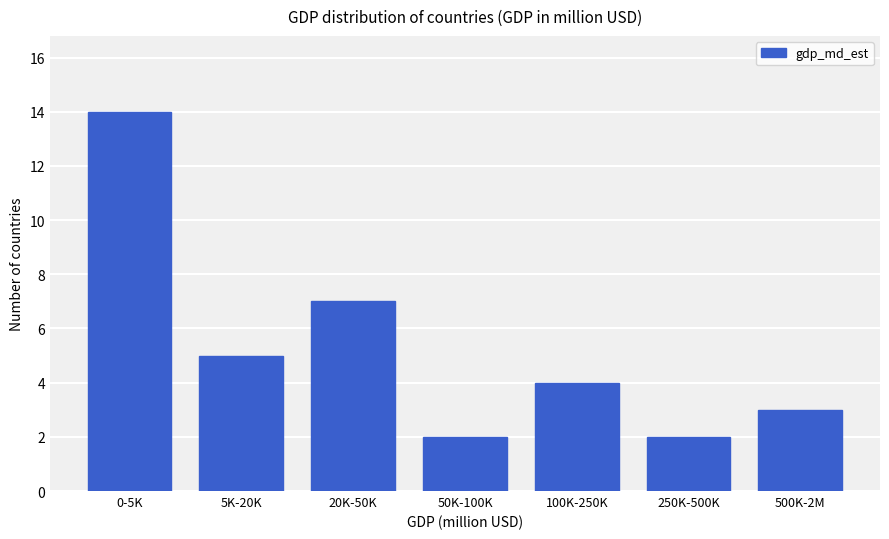

Reading right to left, transcribe all the data shown in this chart.

3	2	4	2	7	5	14